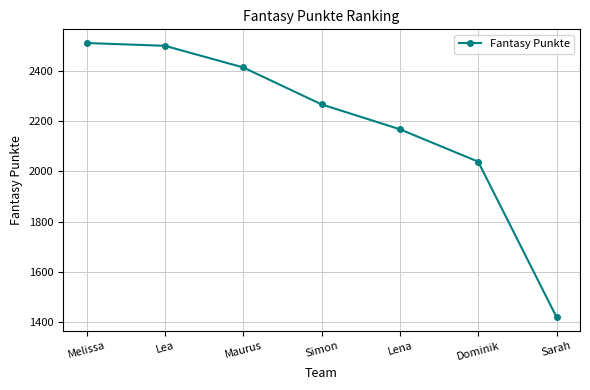

The chart shows a value of 2705 at Dominik. True or false?

False